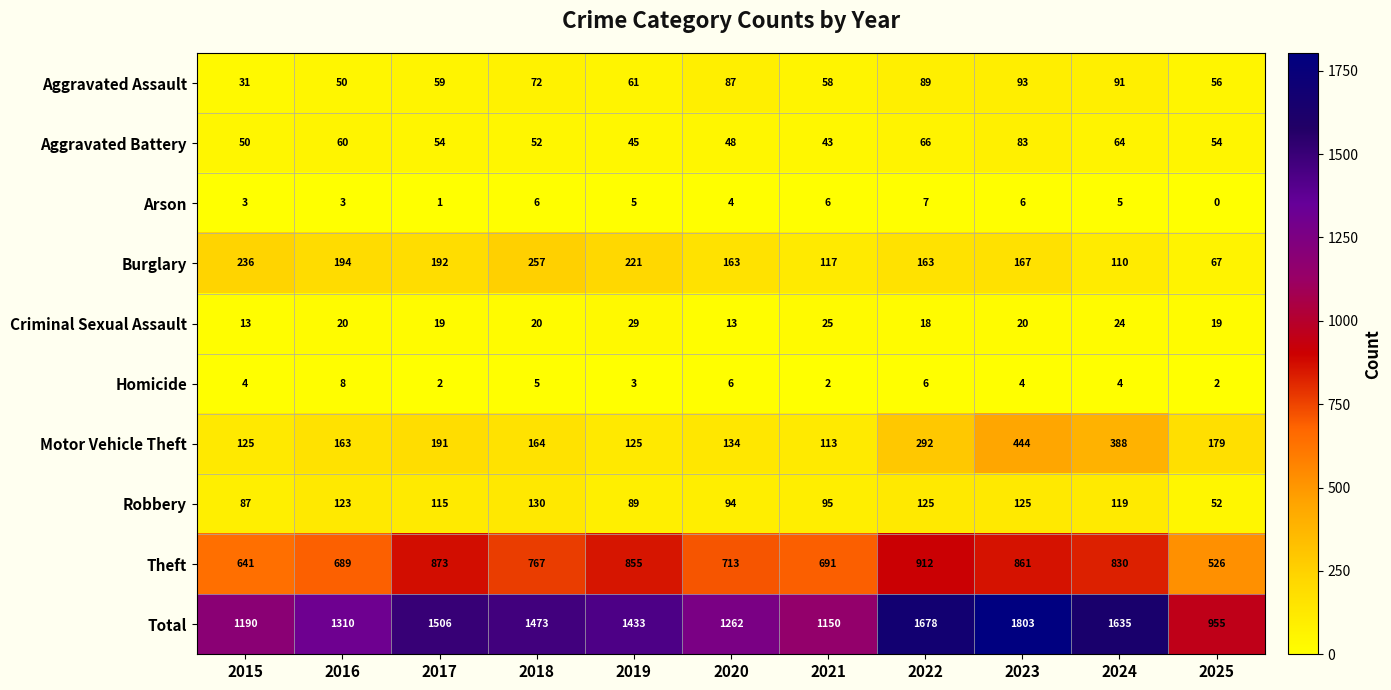

At 2015, list the series in order from largest to smallest.

Total, Theft, Burglary, Motor Vehicle Theft, Robbery, Aggravated Battery, Aggravated Assault, Criminal Sexual Assault, Homicide, Arson